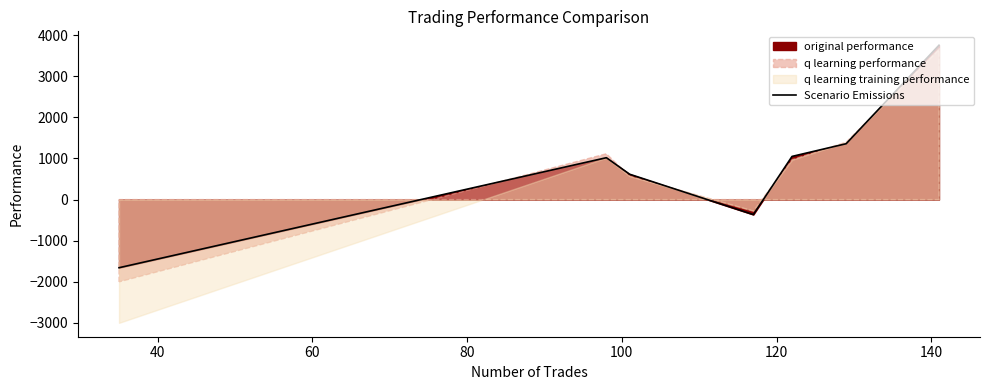

Count the number of categories in the chart.

7